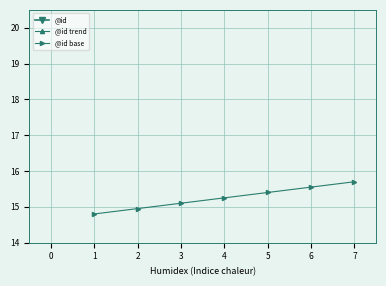

True or false: @id base has more than 1 interior local peaks.

False